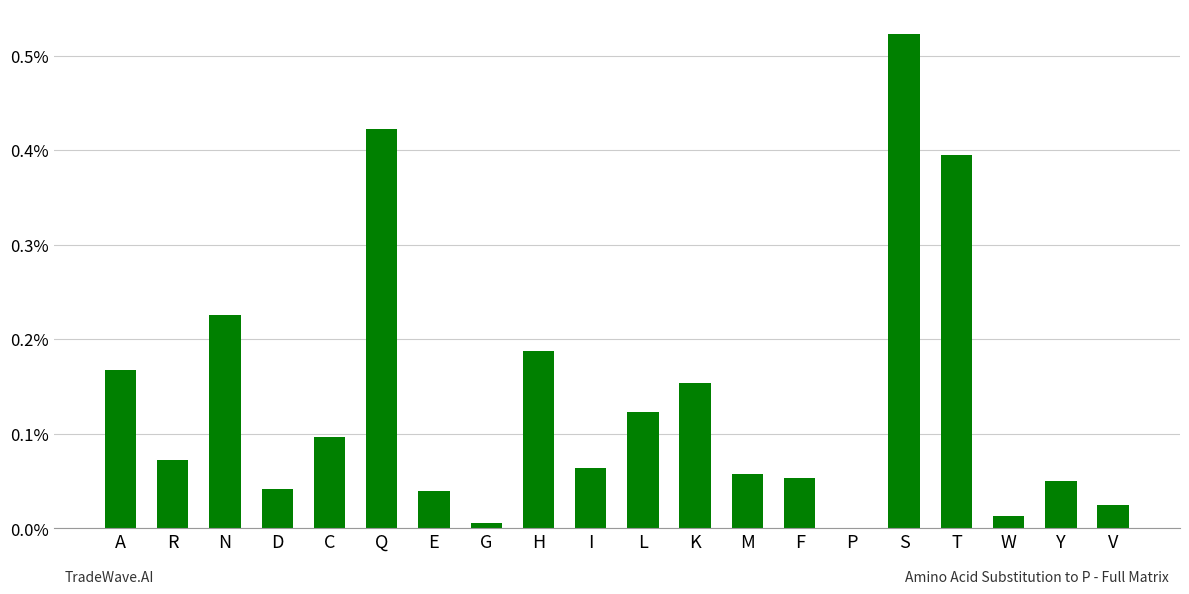

List the labels in order of value, smallest first.

P, G, W, V, E, D, Y, F, M, I, R, C, L, K, A, H, N, T, Q, S